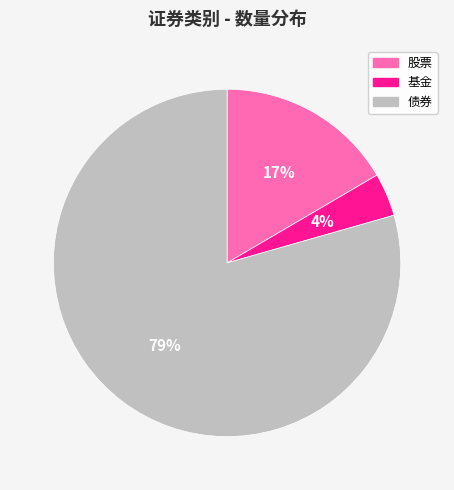

Do 股票 and 债券 together represent more than half of the pie?

Yes